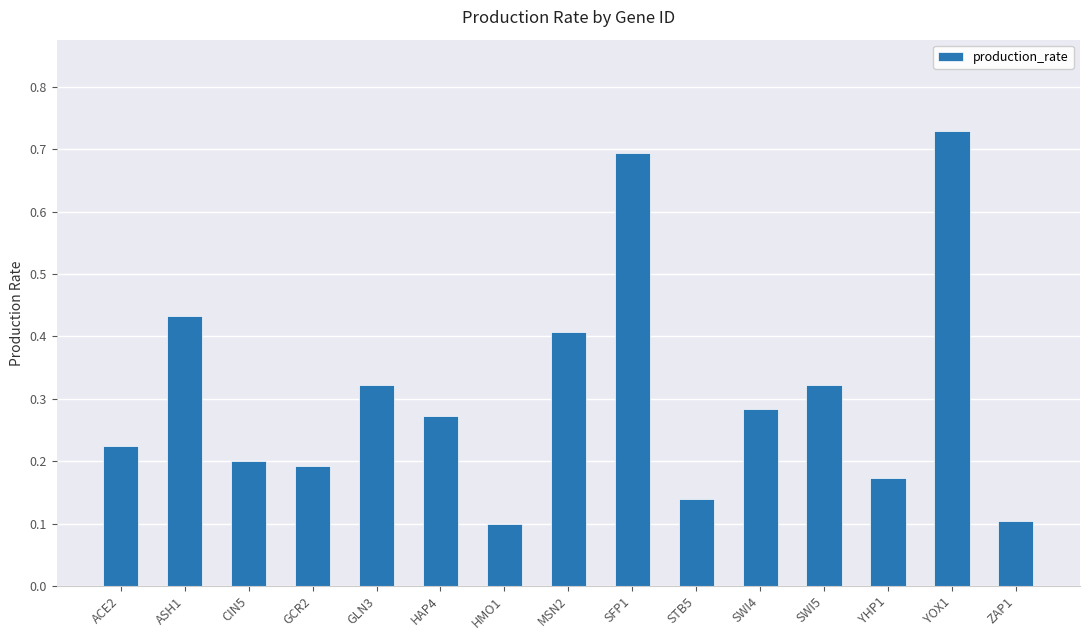

How many categories are shown in the chart?

15